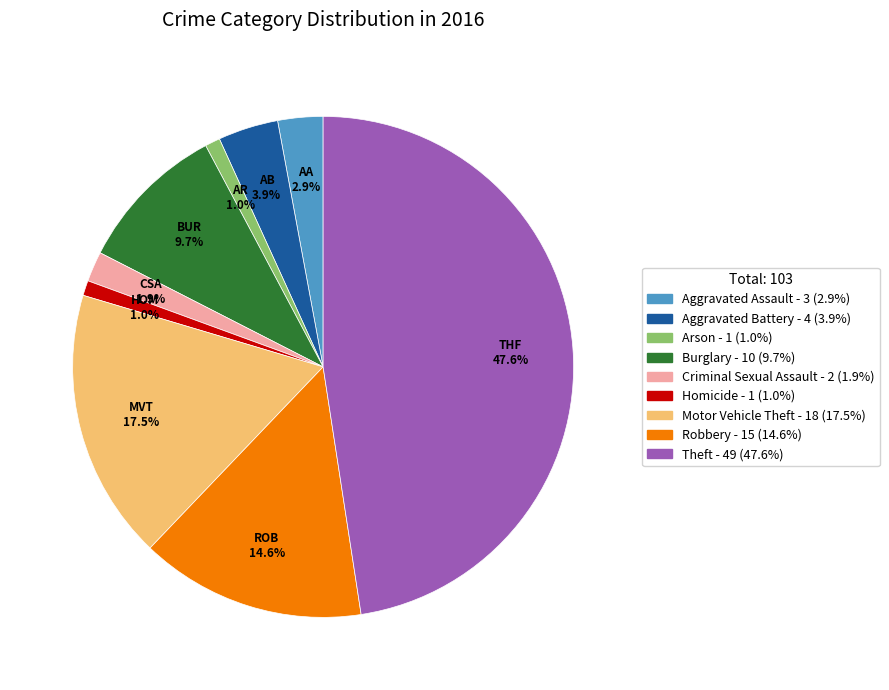

To the nearest percent, what portion does Criminal Sexual Assault represent?

2%